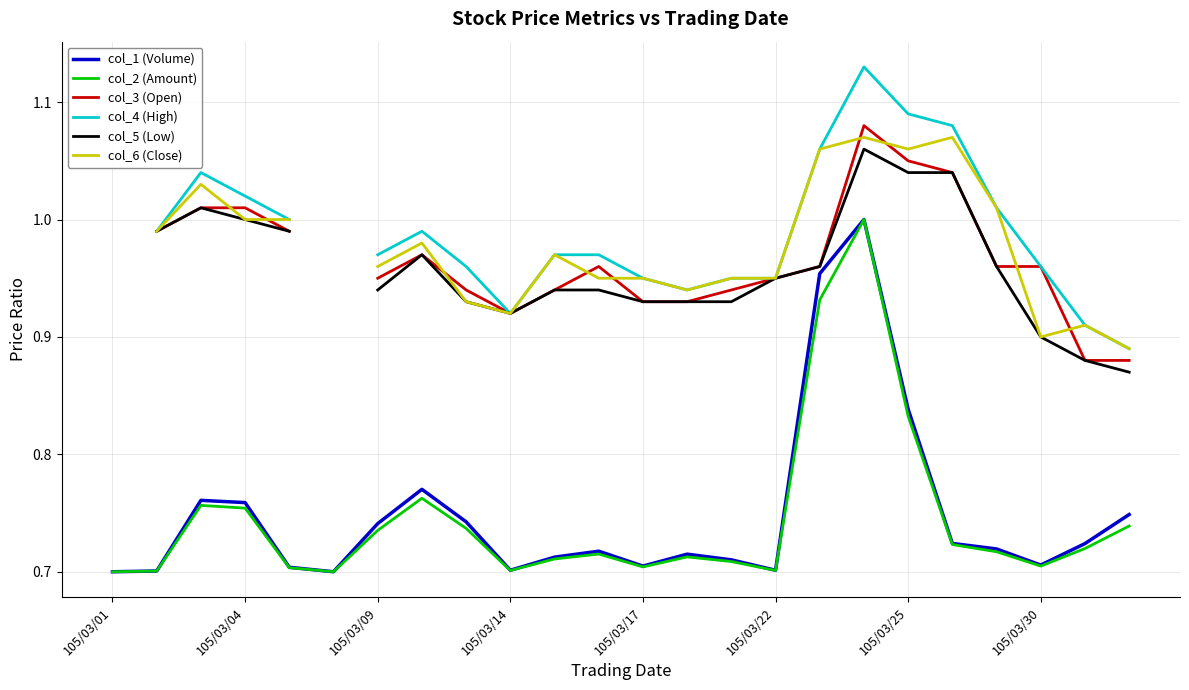

Does the chart have visible grid lines?

Yes